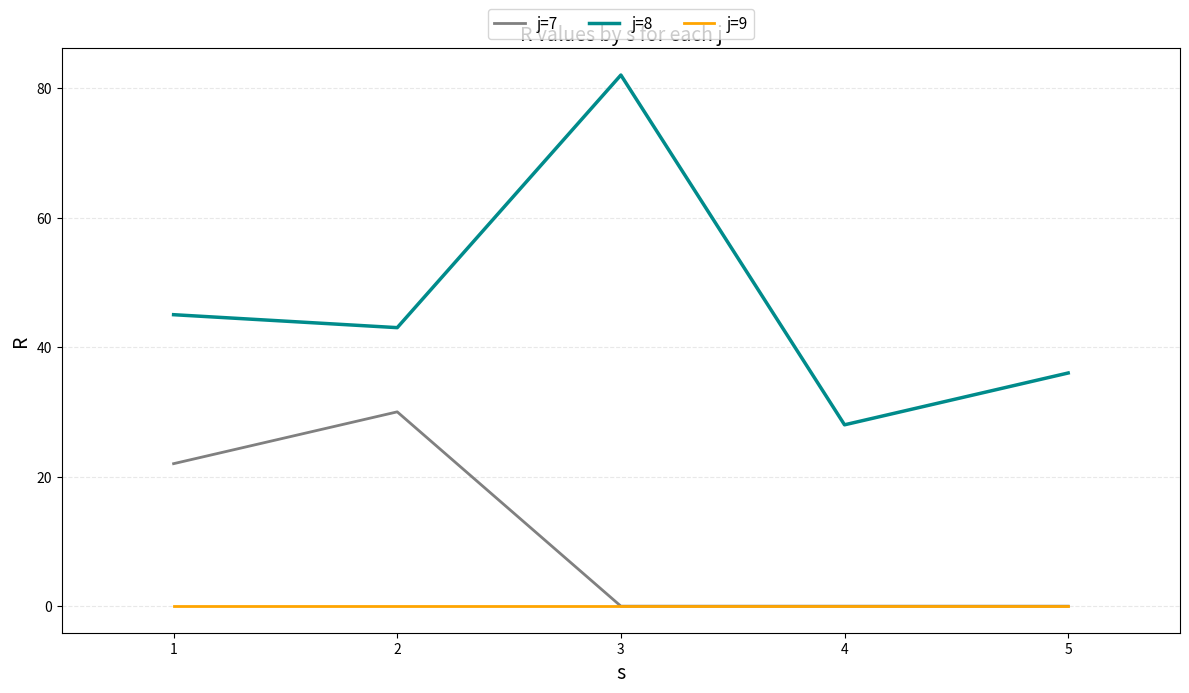

True or false: j=9 and j=8 intersect in this chart.

False